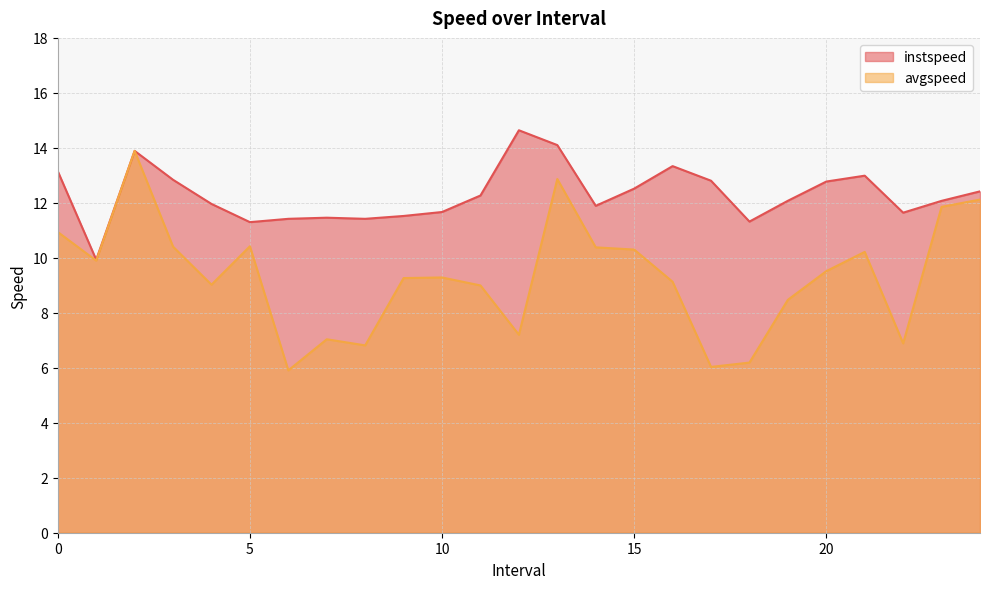

Between 14.0 and 20.0, which is larger?

20.0